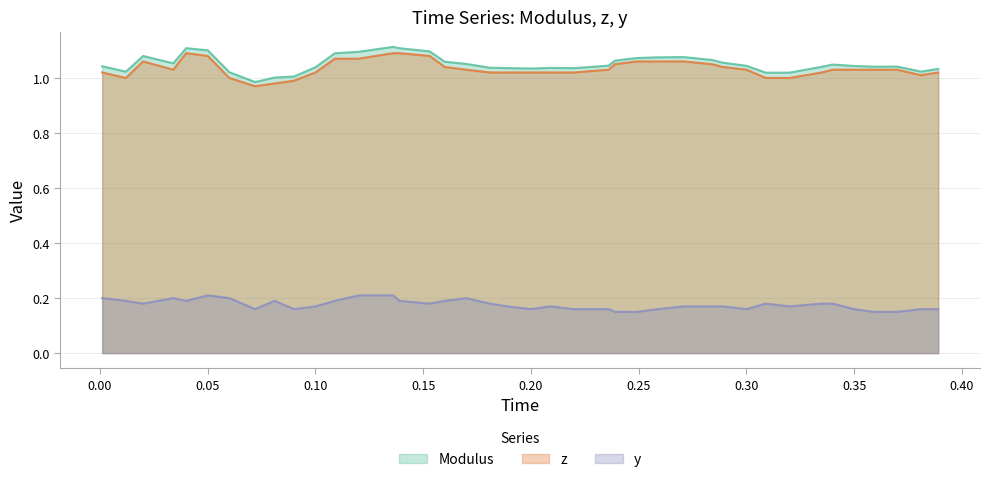

True or false: z and y intersect in this chart.

False